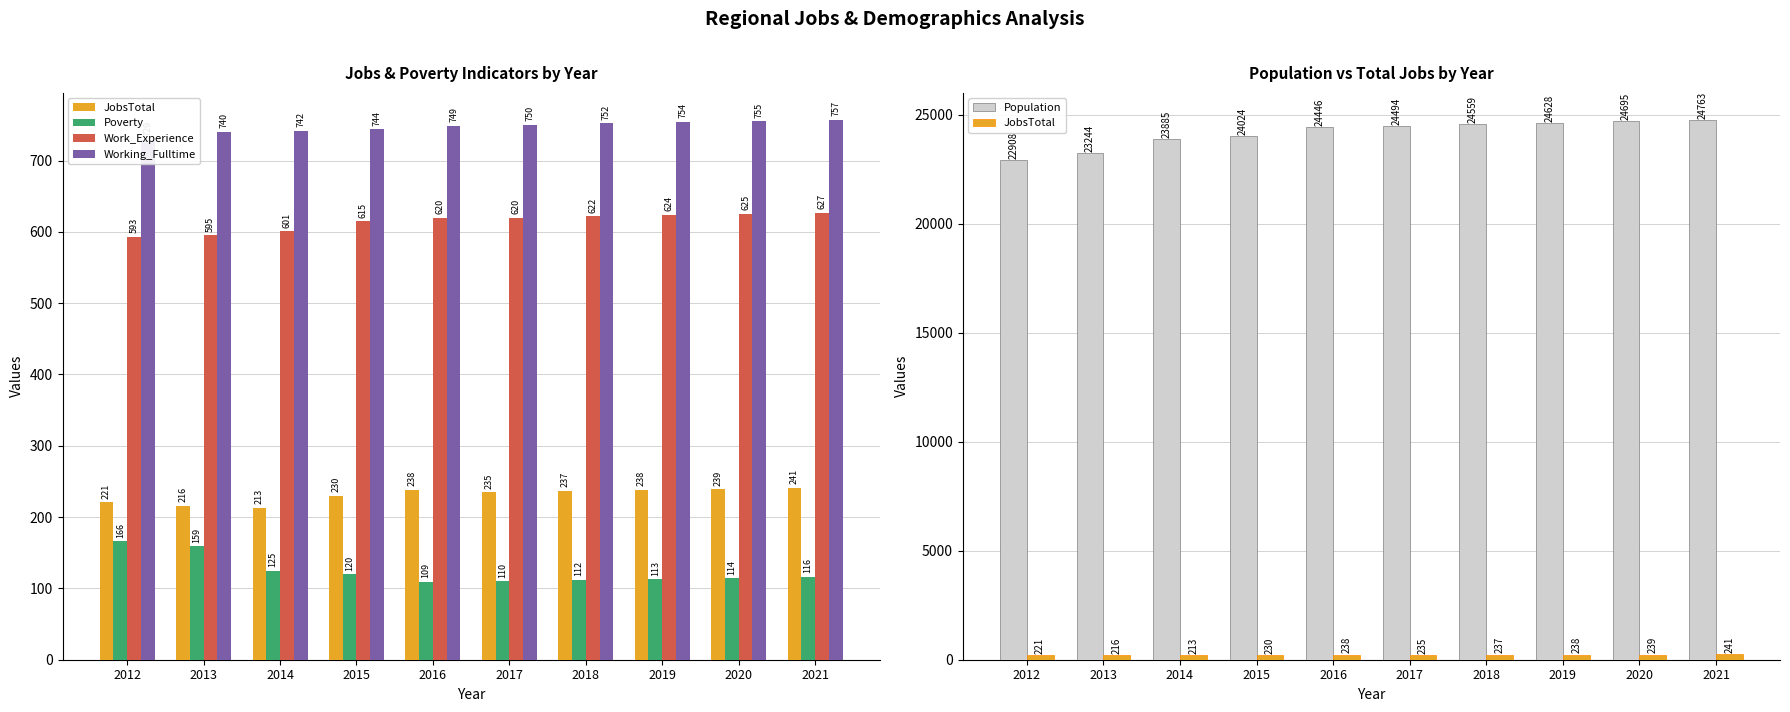

Which label corresponds to the smallest value in the chart?

2016